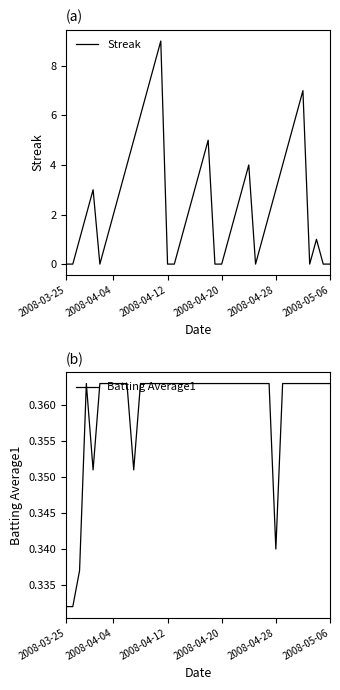

What is the highest value of the Streak series?

9